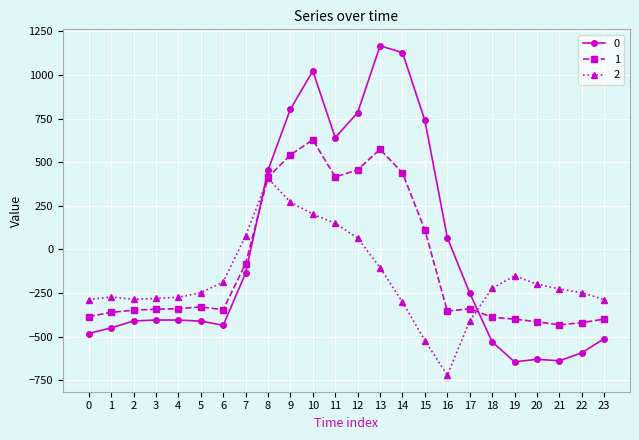

At which label is 1 closest to 97?

15